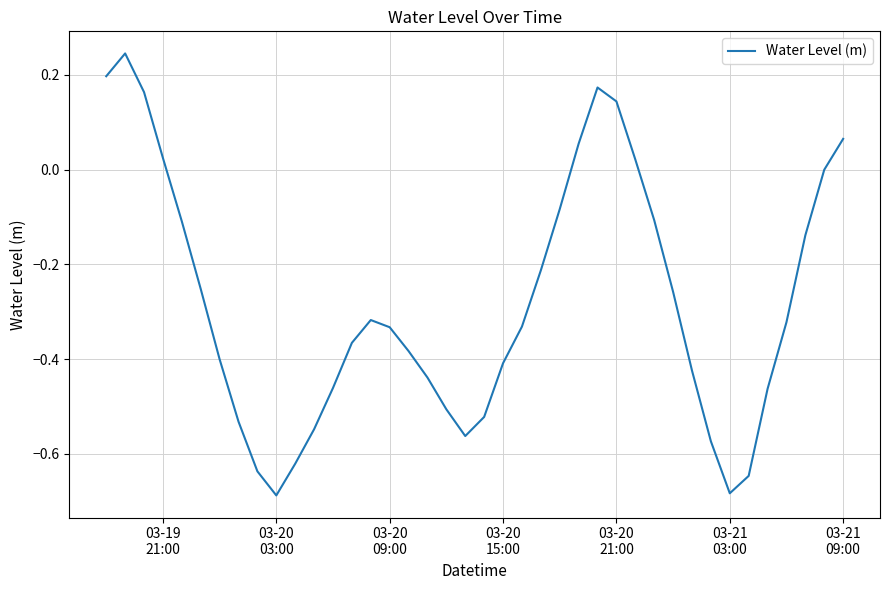

What is the difference between the maximum and minimum values?

0.9